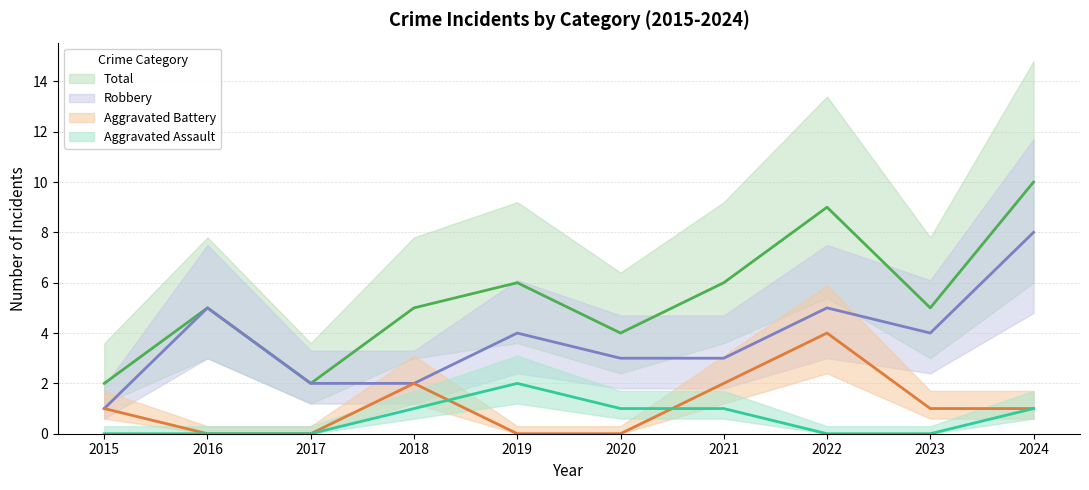

At which category does the chart reach its peak across all series?

2024